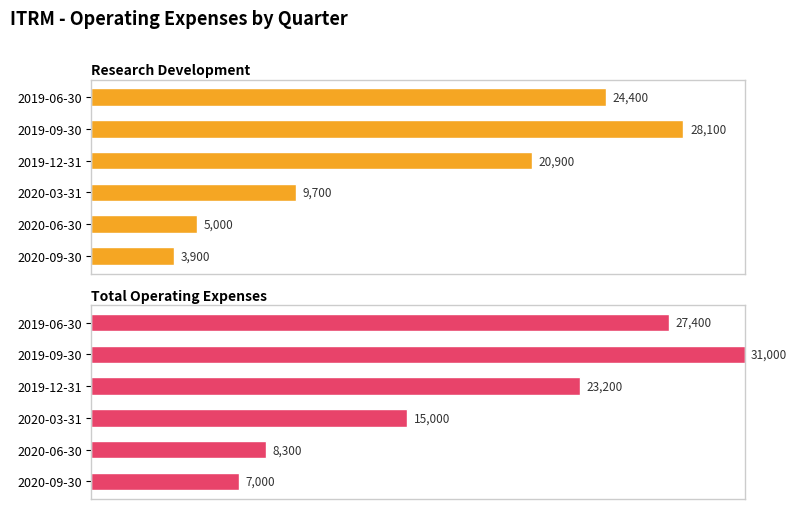

Is it true that Research Development equals 124.6 at 2019-09-30?

False